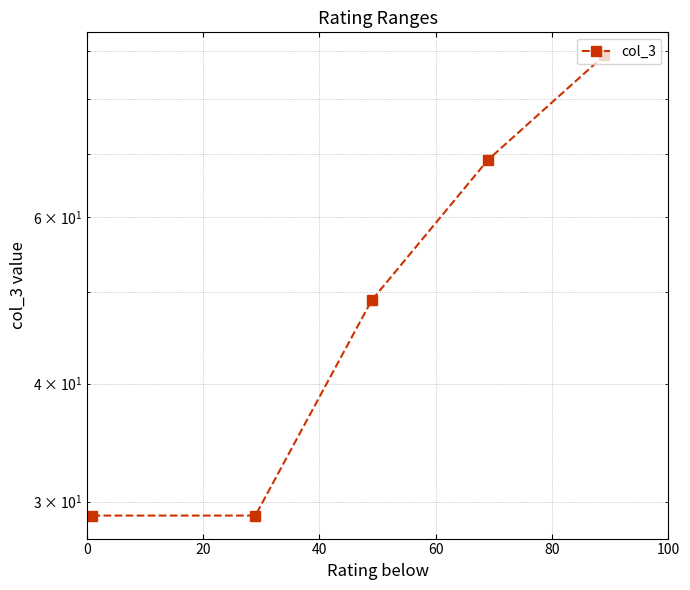

Rank the categories by value from highest to lowest.

80, 60, 40, 0, 20